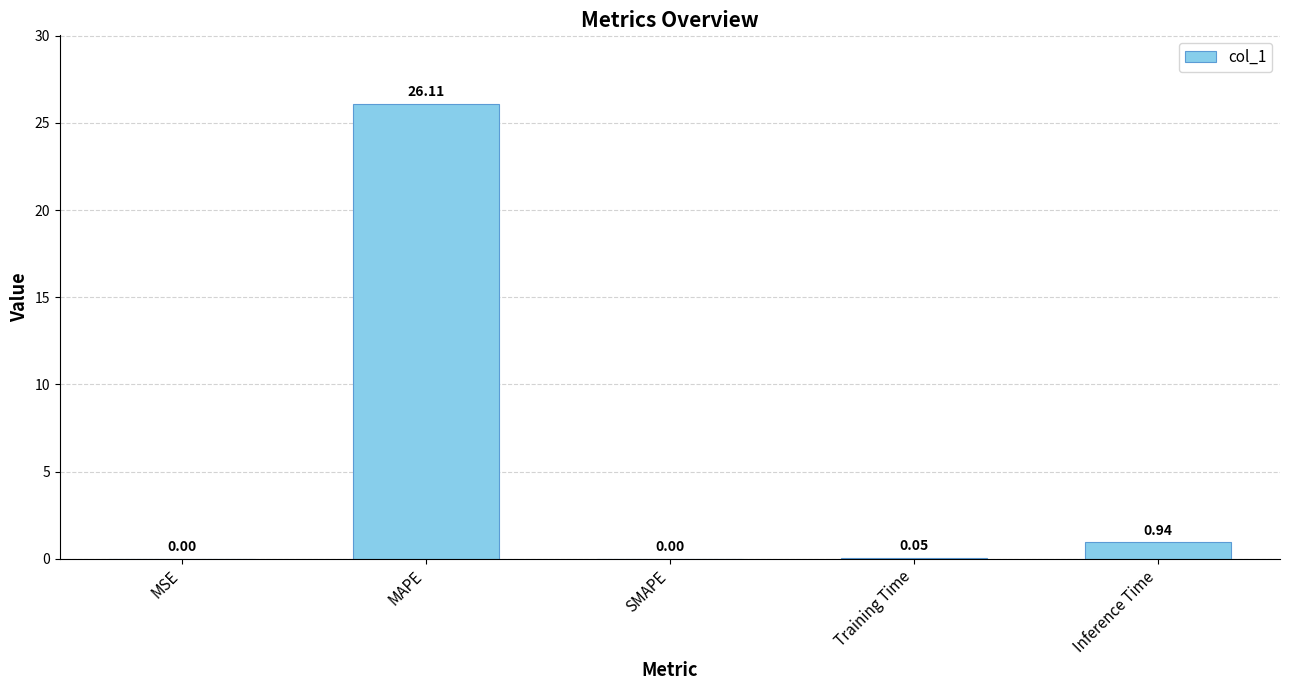

What is the sum of all values?

27.1